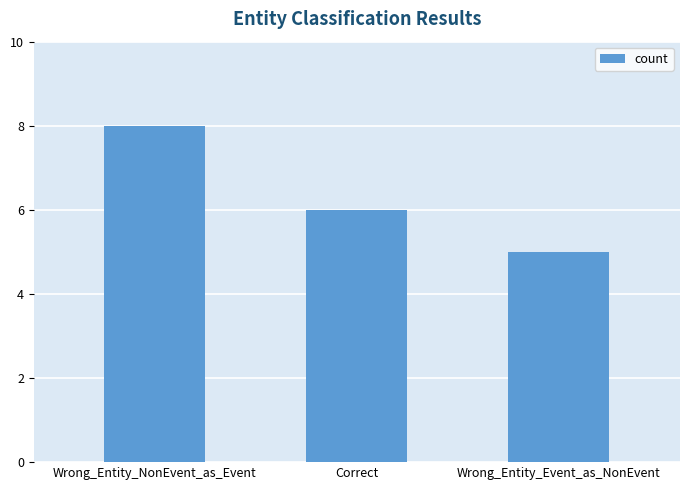

What is the average value?

6